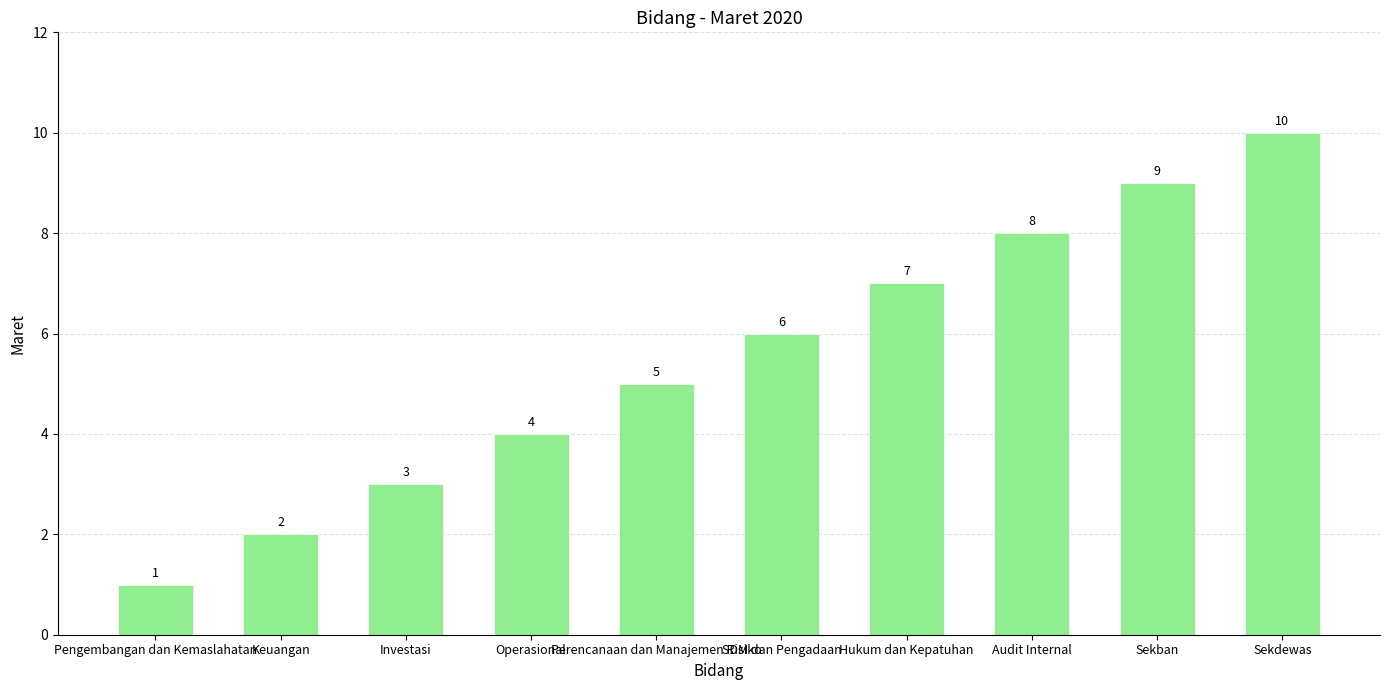

Reading left to right, extract all data points from this chart.

1	2	3	4	5	6	7	8	9	10